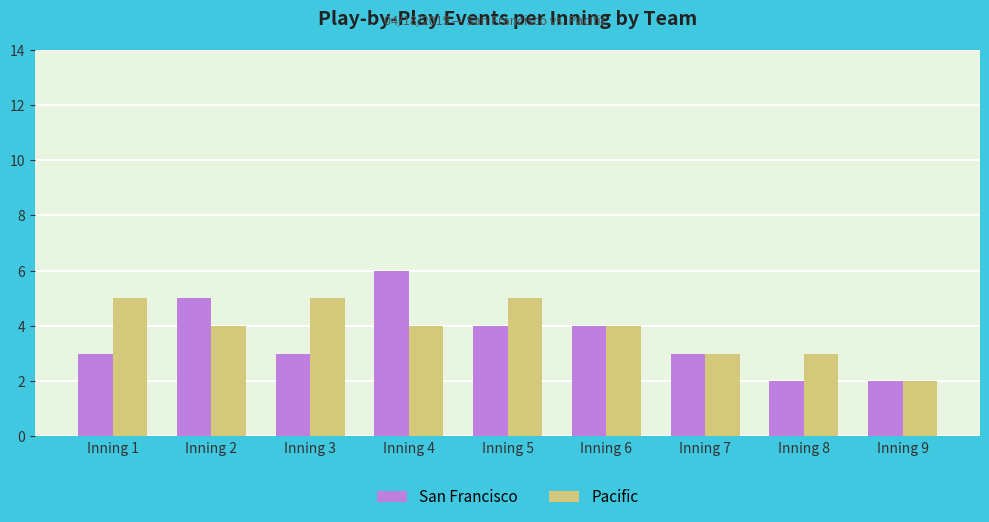

At which category is the sum across all series the highest?

Inning 4